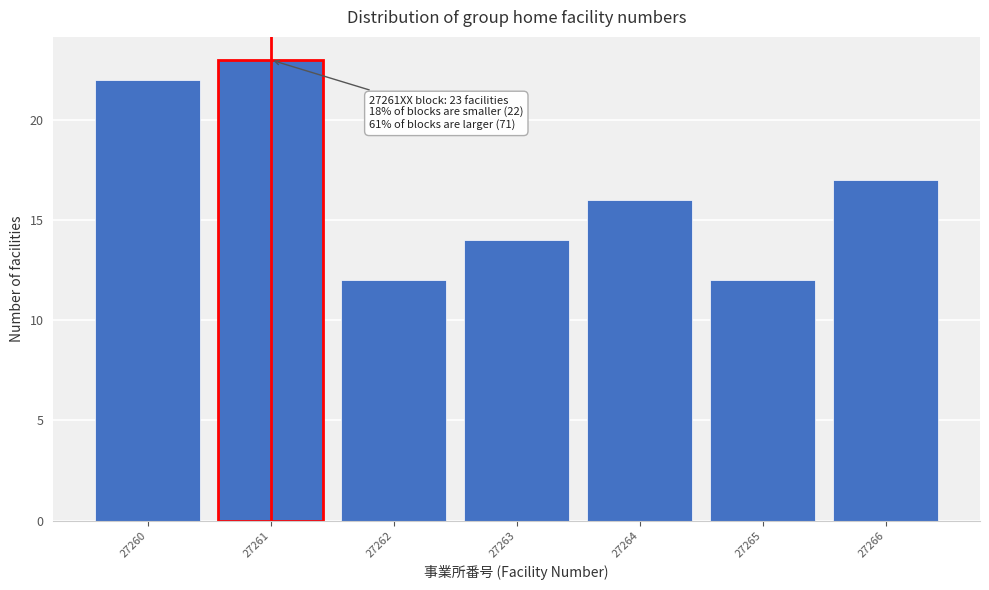

Reading left to right, list all the values displayed in this chart.

22	23	12	14	16	12	17